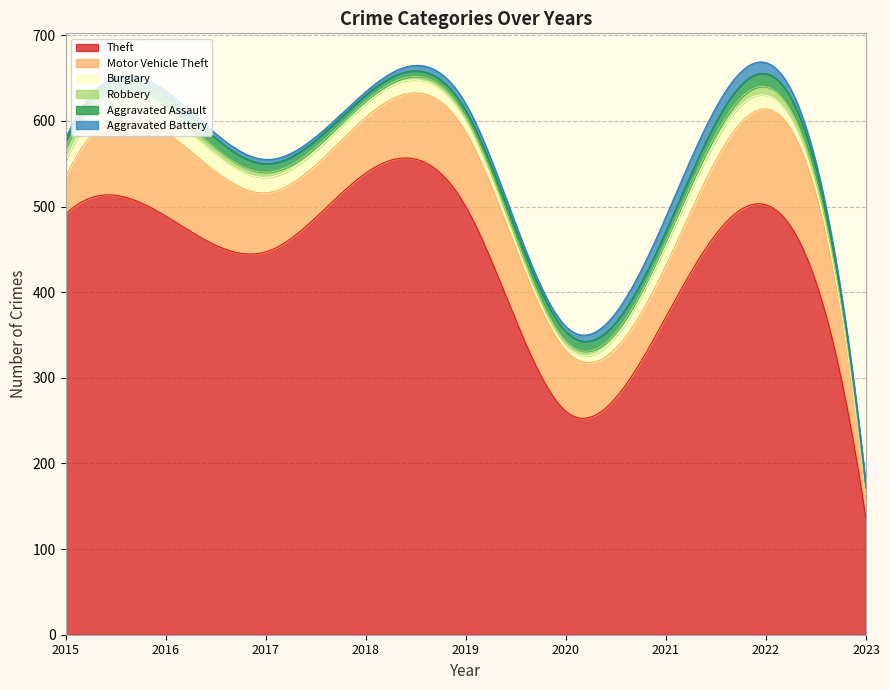

At which label is Aggravated Assault closest to 10?

2017